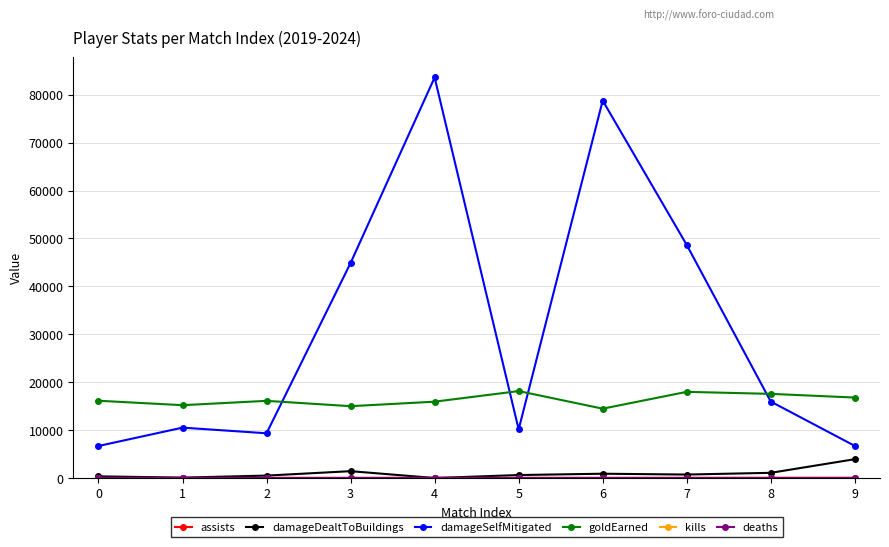

What is the maximum value shown in the chart?

83612